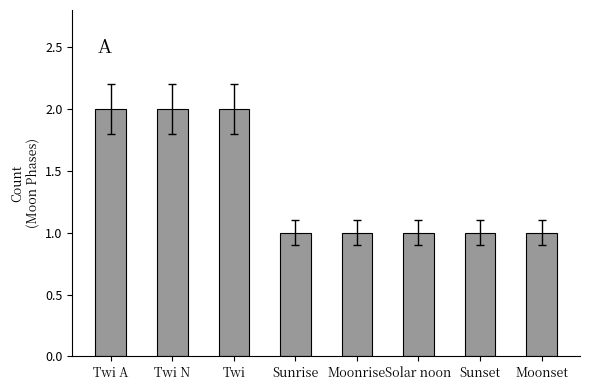

Approximately how many times larger is the value at Twi compared to Sunrise?

2.0